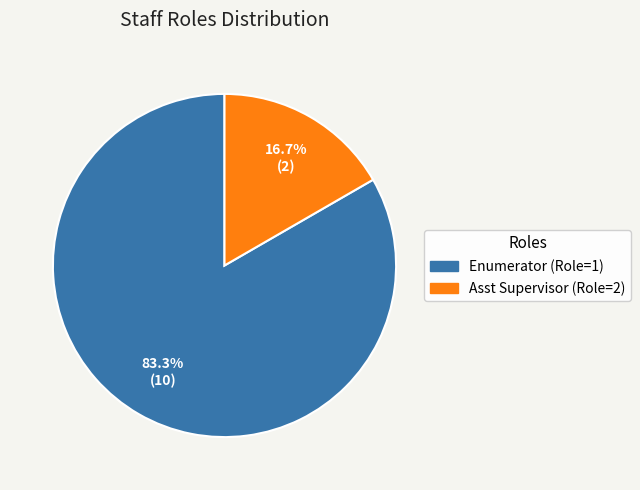

How many slices are in this pie chart?

2